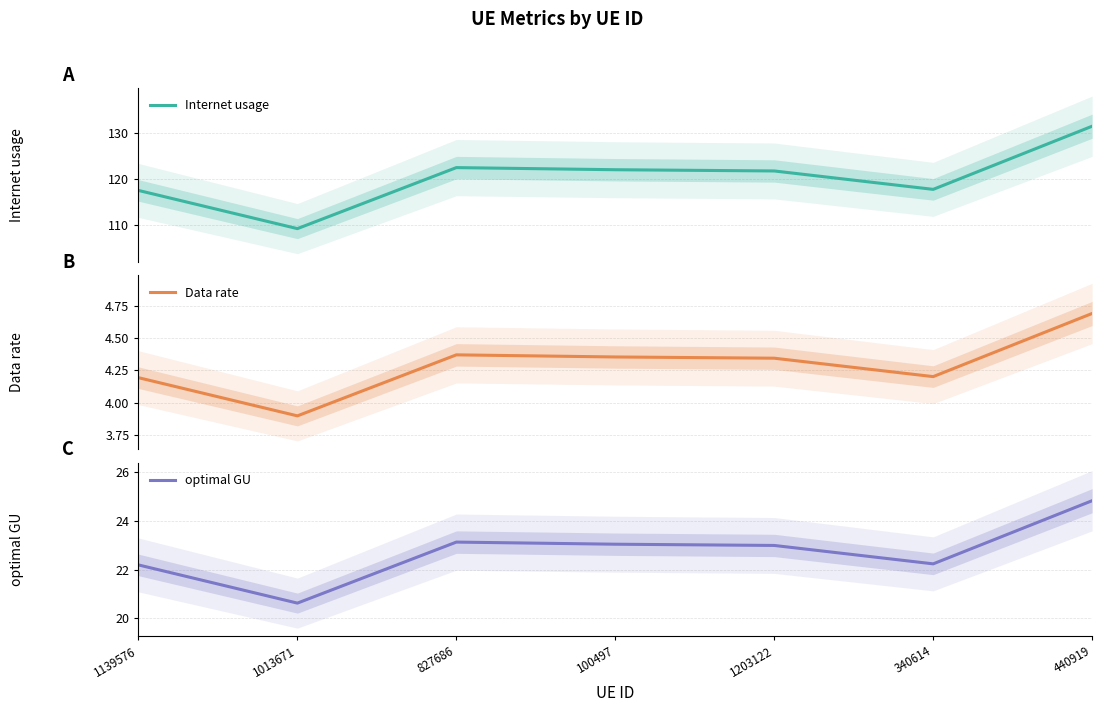

How many series are shown in this chart?

3